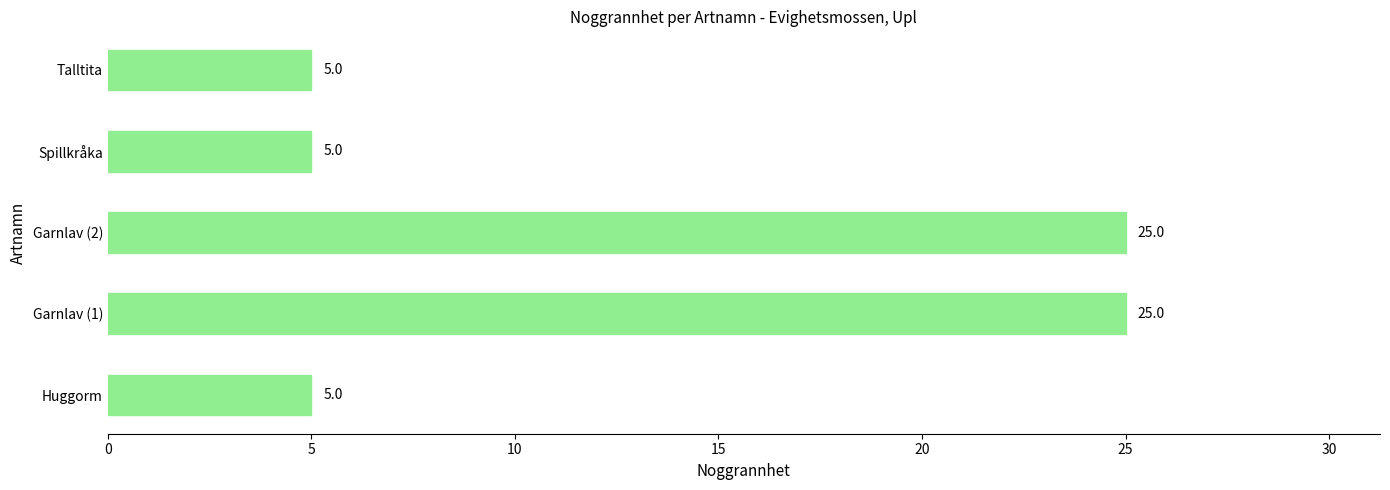

Is it true that the value at Huggorm is 9?

False